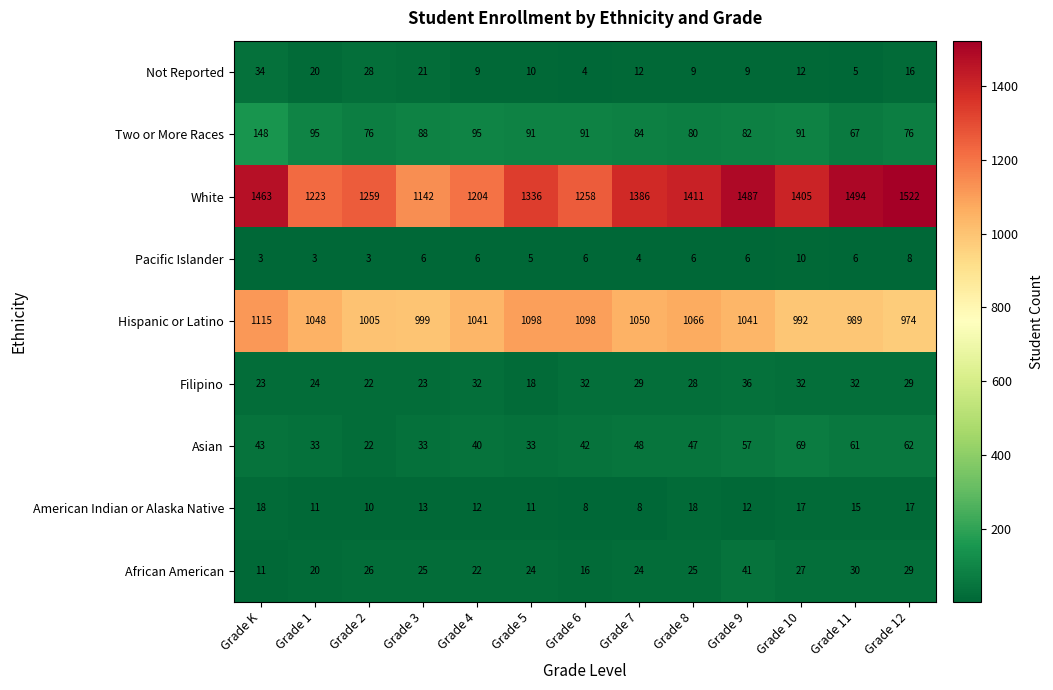

Count the number of data series in this chart.

9